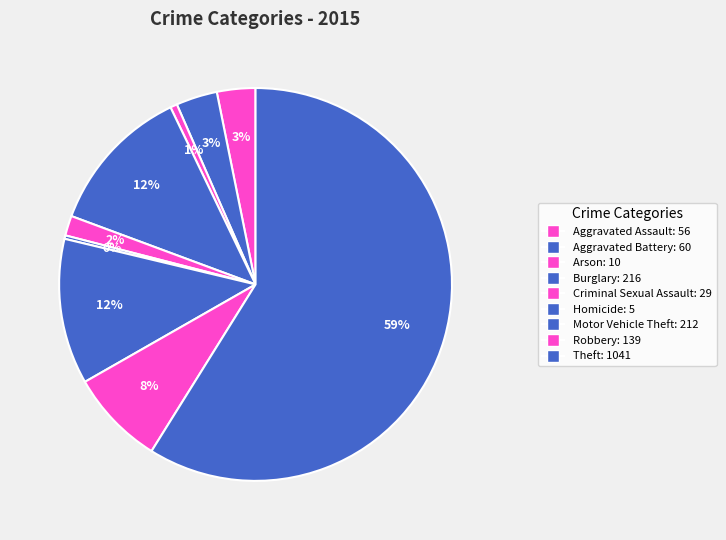

The Aggravated Battery slice represents 1% of the pie. True or false?

False